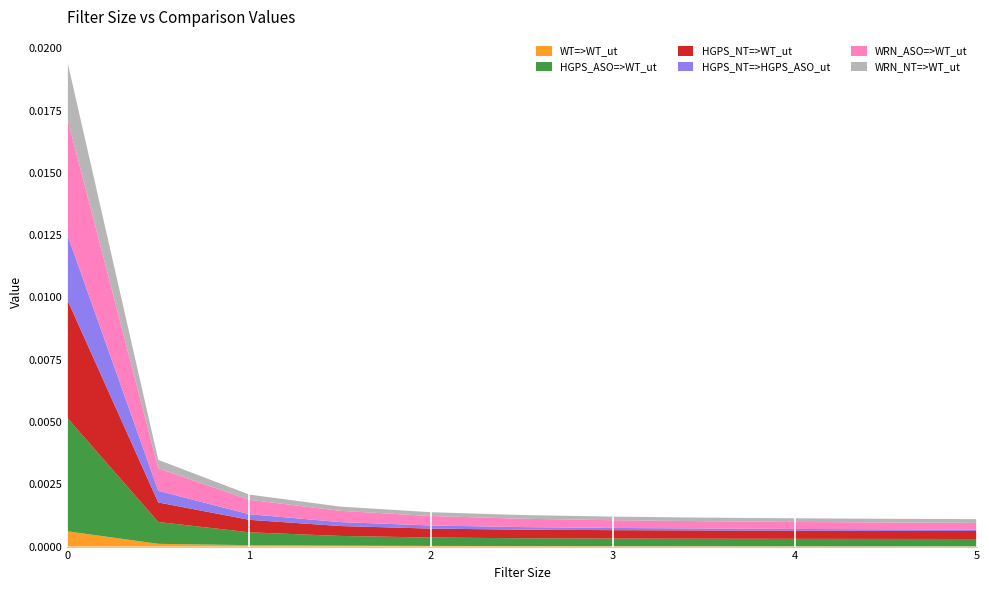

What are all the series names shown in the legend?

WT=>WT_ut, HGPS_ASO=>WT_ut, HGPS_NT=>WT_ut, HGPS_NT=>HGPS_ASO_ut, WRN_ASO=>WT_ut, WRN_NT=>WT_ut